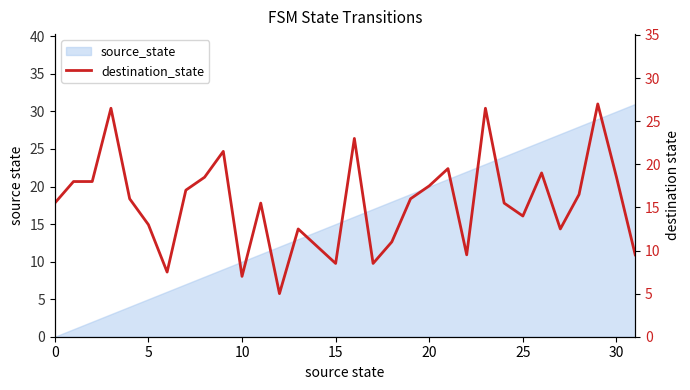

How many interior local valleys (lower than both neighbors) does the data have?

8